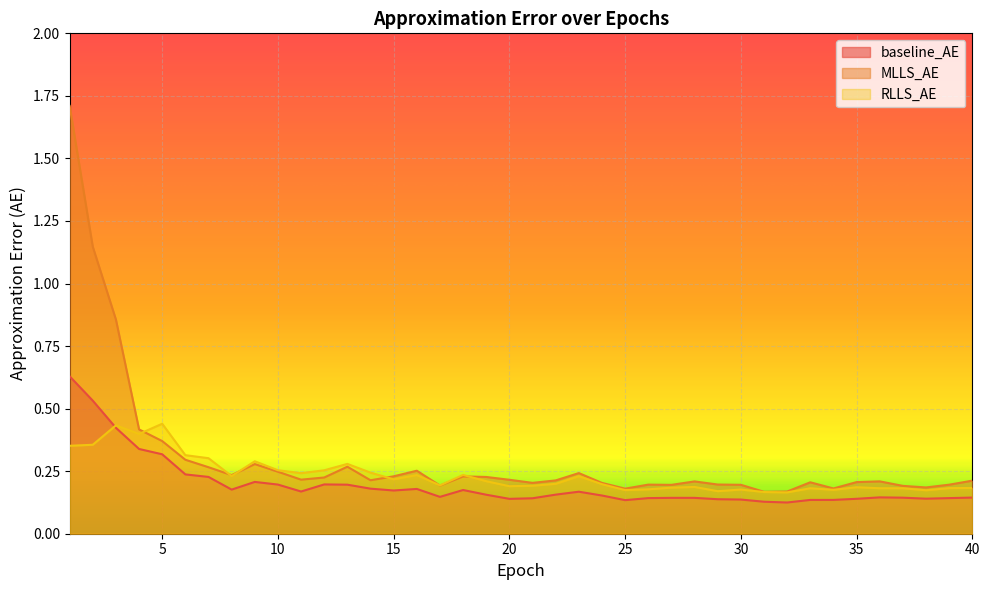

What is the total value across all series at 4?

1.2